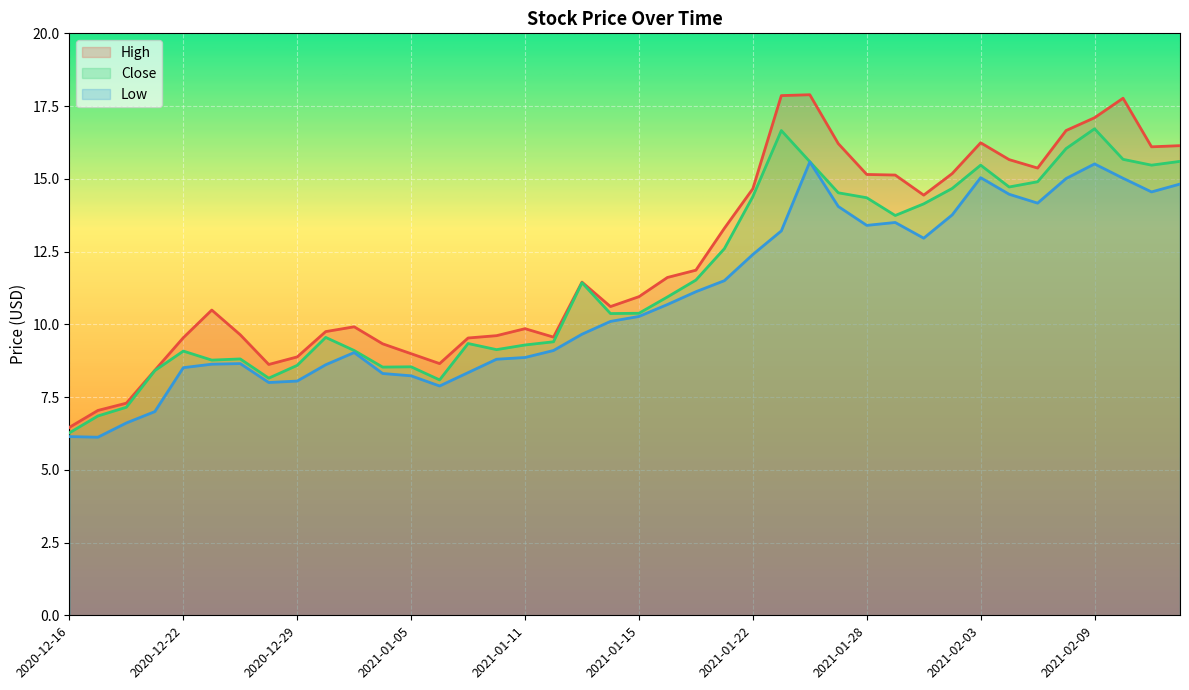

What is the total value across all series at 2020-12-31?

28.0